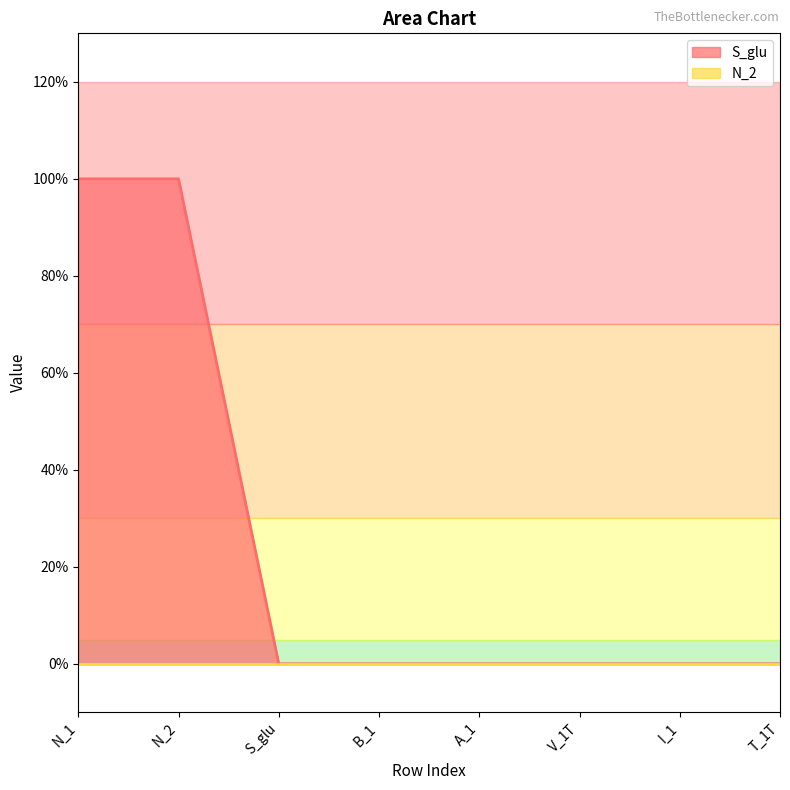

How many values are between 0 and 1?

8